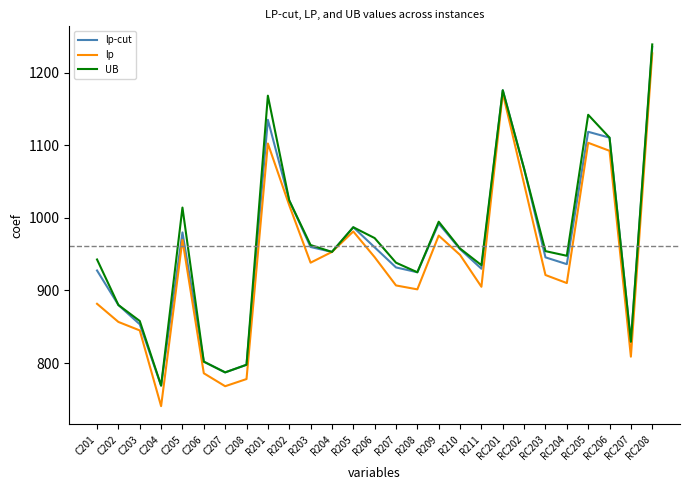

What is the spread (max minus min) of values at C202?

23.3